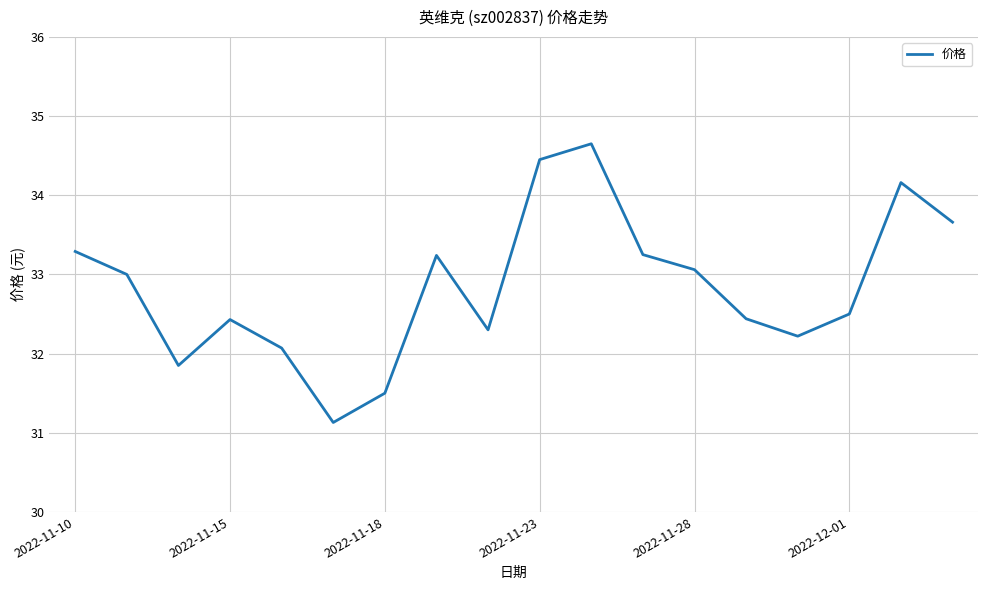

What is the smallest value displayed?

31.1